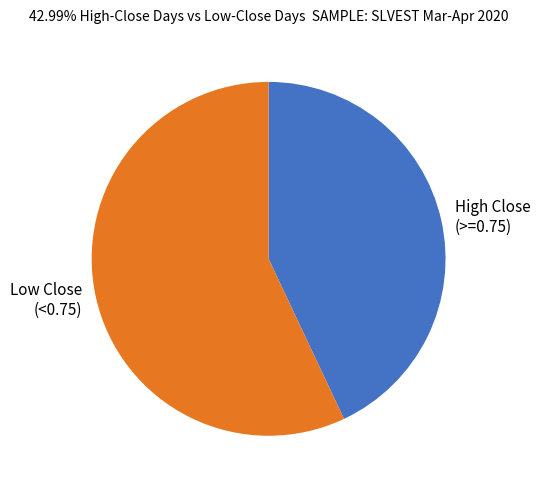

Which slice is the largest?

Low Close (<0.75)